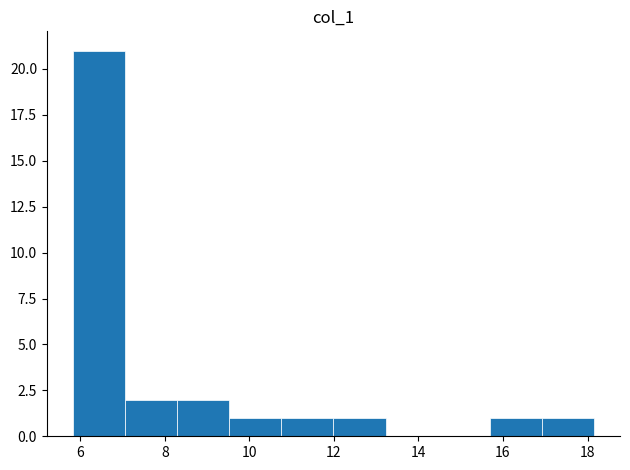

Reading left to right, list every bar in this chart as the range it spans on the x-axis followed by its height. Neither the bar edges nor the heights are printed on the chart, so give them approximately, as read against the axes.

5.8 to 7.0: 21
7.0 to 8.2: 2
8.2 to 9.6: 2
9.6 to 10.8: 1
10.8 to 12.0: 1
12.0 to 13.2: 1
13.2 to 14.4: 0
14.4 to 15.6: 0
15.6 to 17.0: 1
17.0 to 18.2: 1